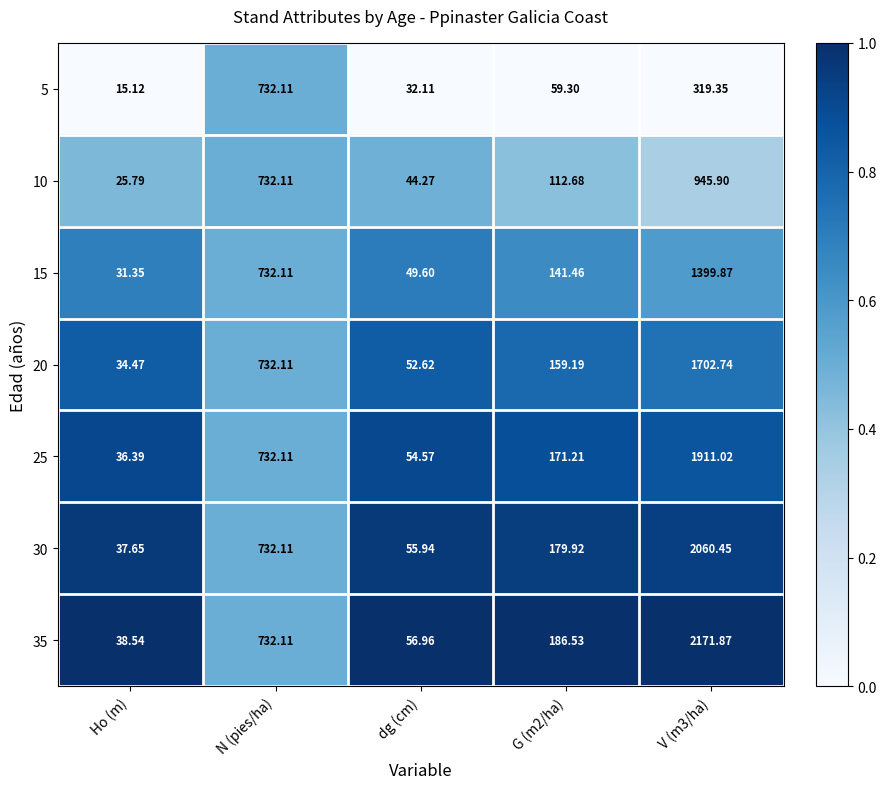

At G (m2/ha), list the series in order from largest to smallest.

35, 30, 25, 20, 15, 10, 5